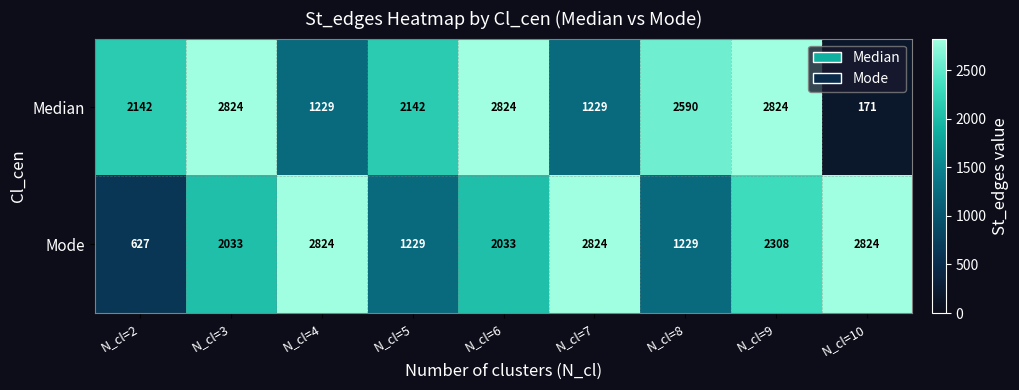

What is the smallest value displayed?

171